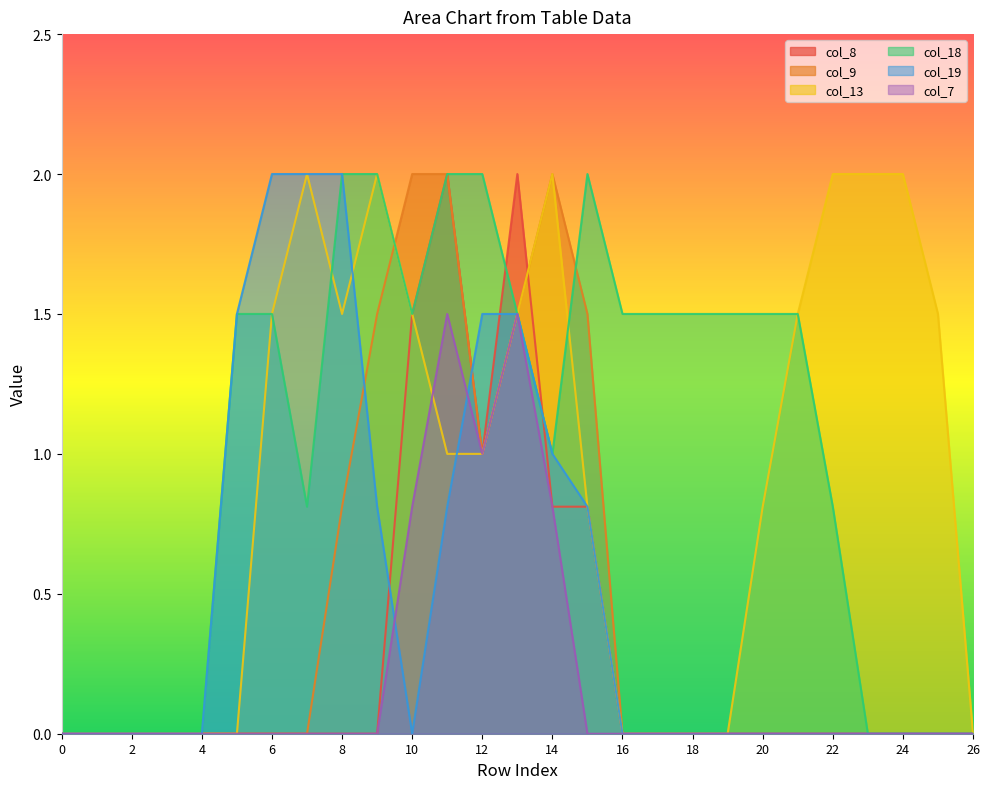

How many data points in col_18 are less than 1?

11